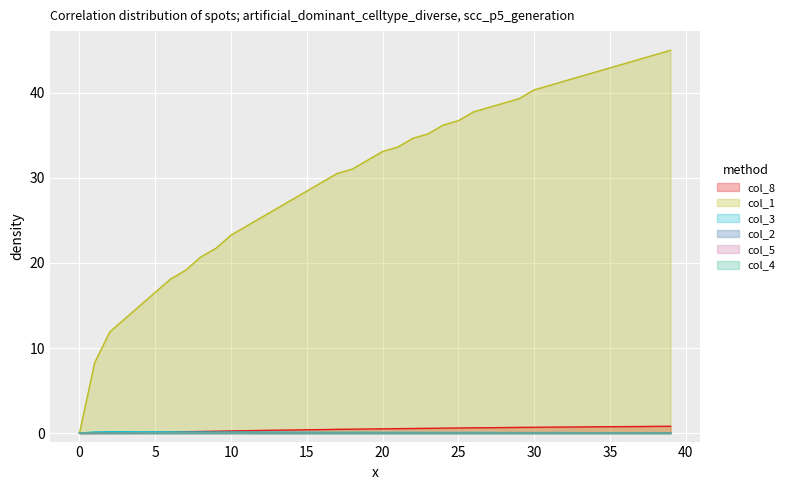

The col_2 series shows 0.0 at 28. True or false?

False